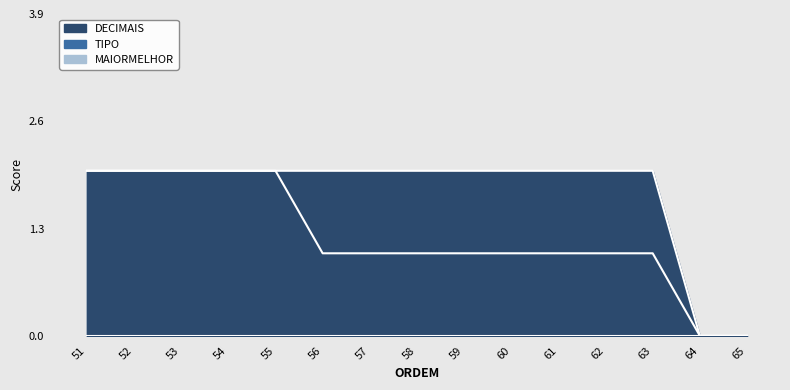

Count the number of categories in the chart.

15